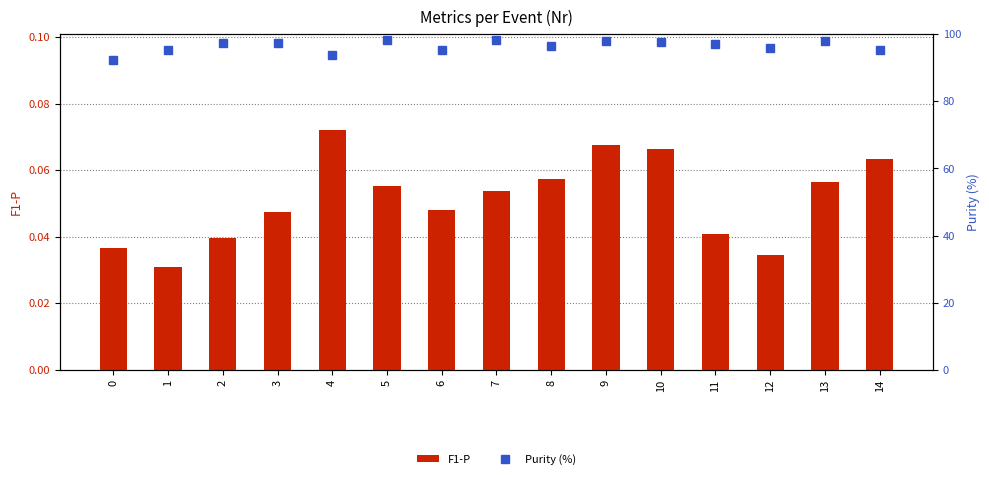

At which label does F1-P reach its minimum?

1